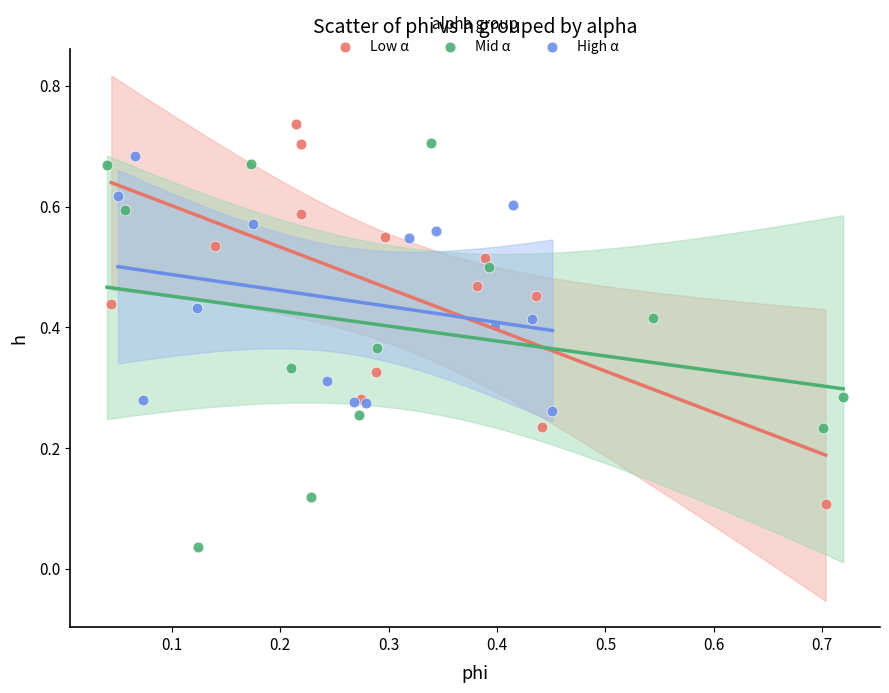

Which series has the widest spread of Y values?

Mid α